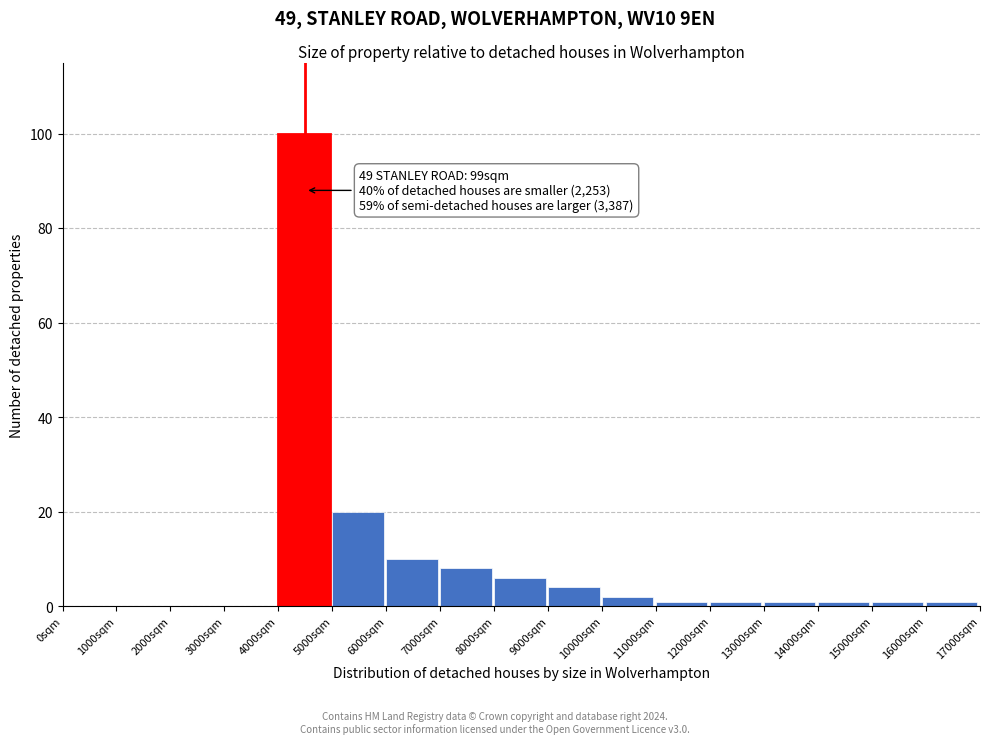

Over which range of the x-axis is the bar tallest?

4000 to 5000